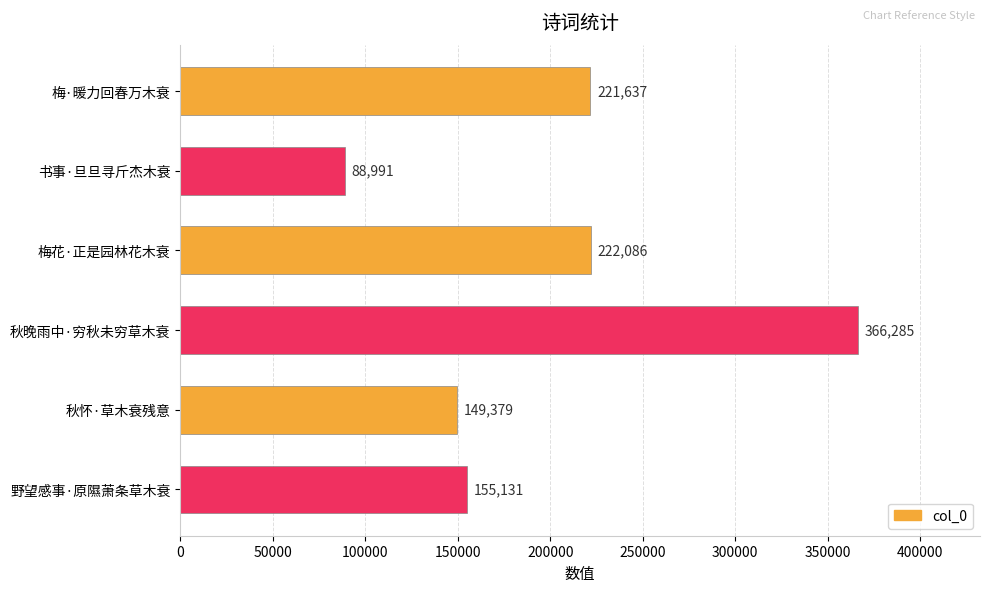

List the labels in order of value, smallest first.

书事·旦旦寻斤杰木衰, 秋怀·草木衰残意, 野望感事·原隰萧条草木衰, 梅·暖力回春万木衰, 梅花·正是园林花木衰, 秋晚雨中·穷秋未穷草木衰